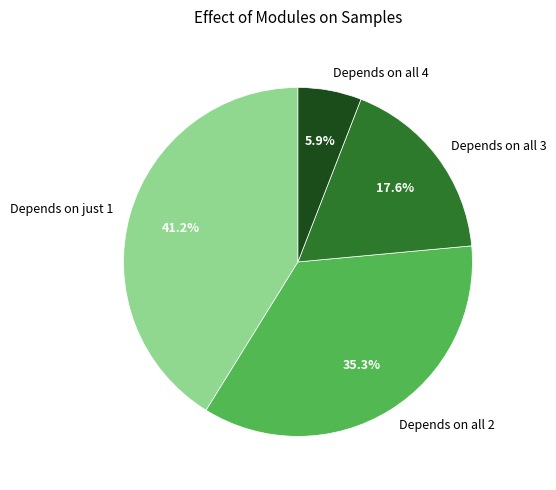

Is the sum of Depends on just 1 and Depends on all 3 greater than half?

Yes